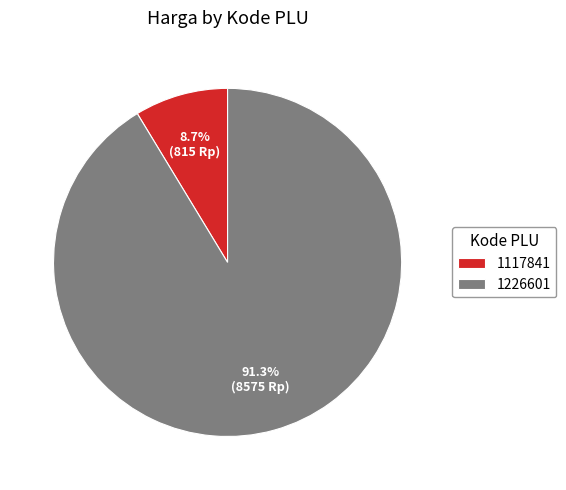

To the nearest percent, what percentage of the pie is 1117841?

9%